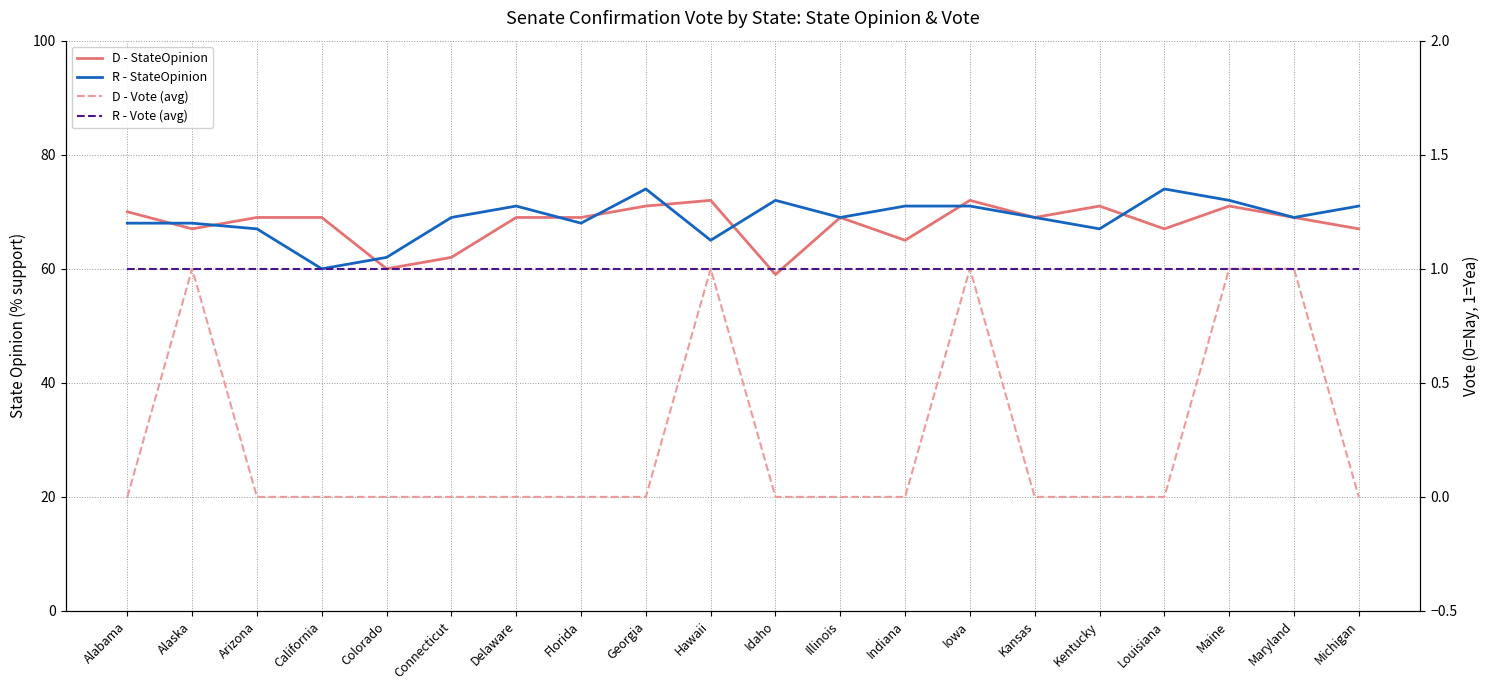

Reading left to right, extract all data points from this chart.

D - StateOpinion: 70	67	69	69	60	62	69	69	71	72	59	69	65	72	69	71	67	71	69	67
R - StateOpinion: 68	68	67	60	62	69	71	68	74	65	72	69	71	71	69	67	74	72	69	71
D - Vote (avg): 0	1	0	0	0	0	0	0	0	1	0	0	0	1	0	0	0	1	1	0
R - Vote (avg): 1	1	1	1	1	1	1	1	1	1	1	1	1	1	1	1	1	1	1	1